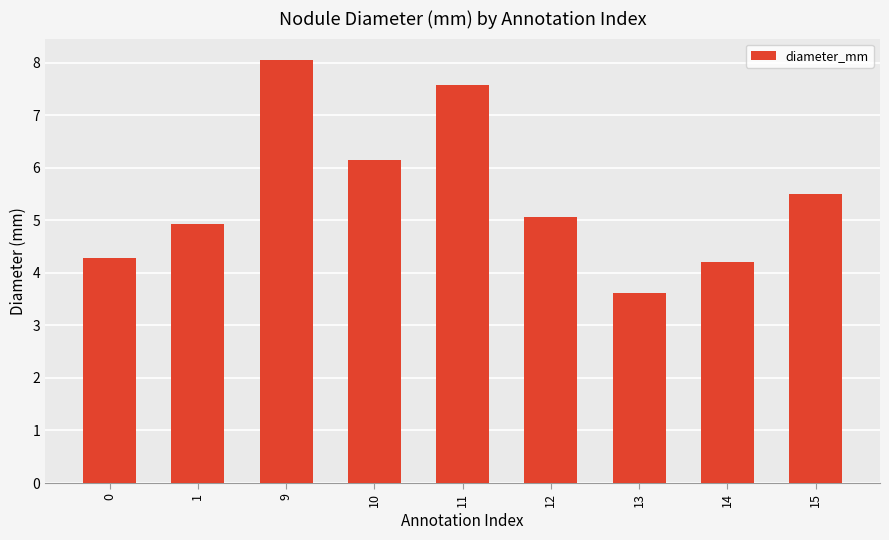

The chart shows a value of 8.4 at 1. True or false?

False